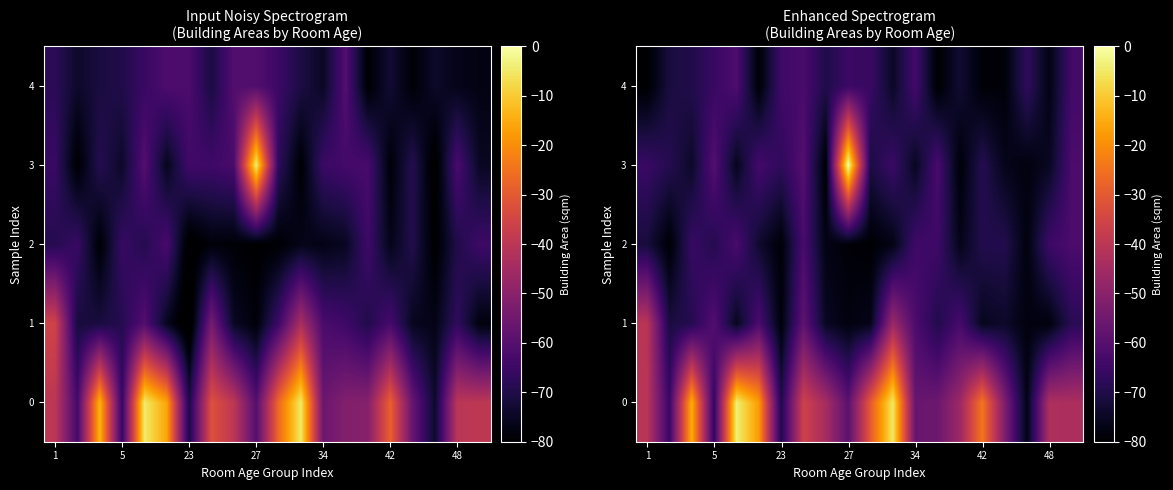

List the labels in order of row_0 value, largest first.

34, 11, 23, 42, 15, 10, 7, 1, 18, 19, 8, 14, 16, 13, 12, 9, 5, 27, 48, 17